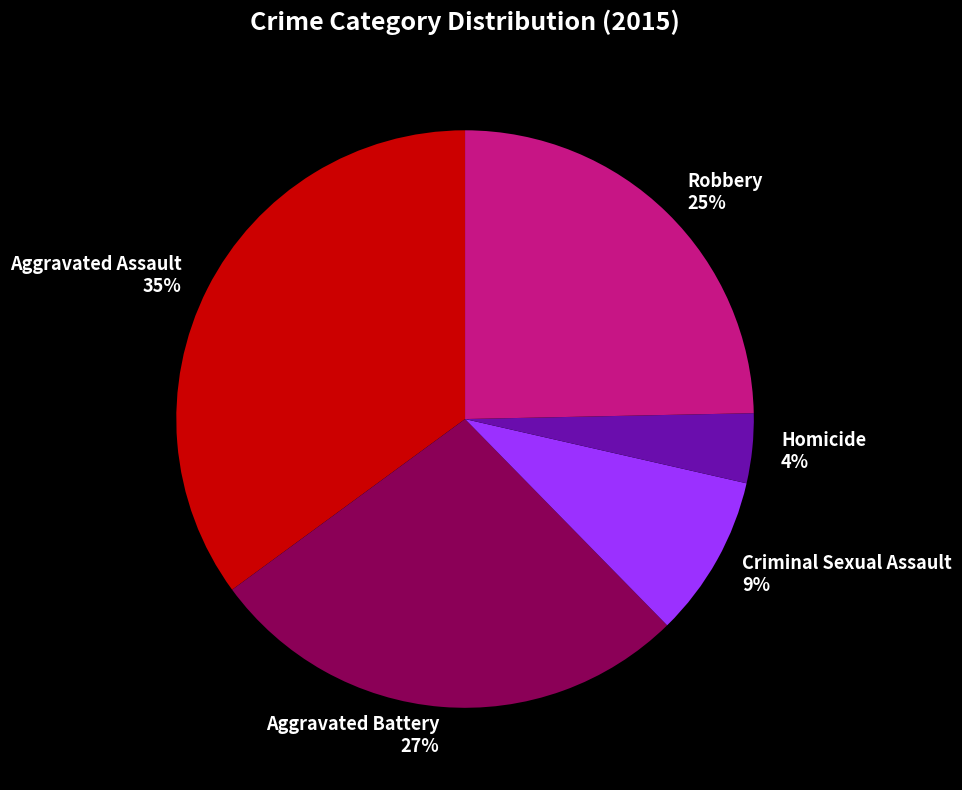

Do Homicide and Aggravated Battery together represent more than half of the pie?

No